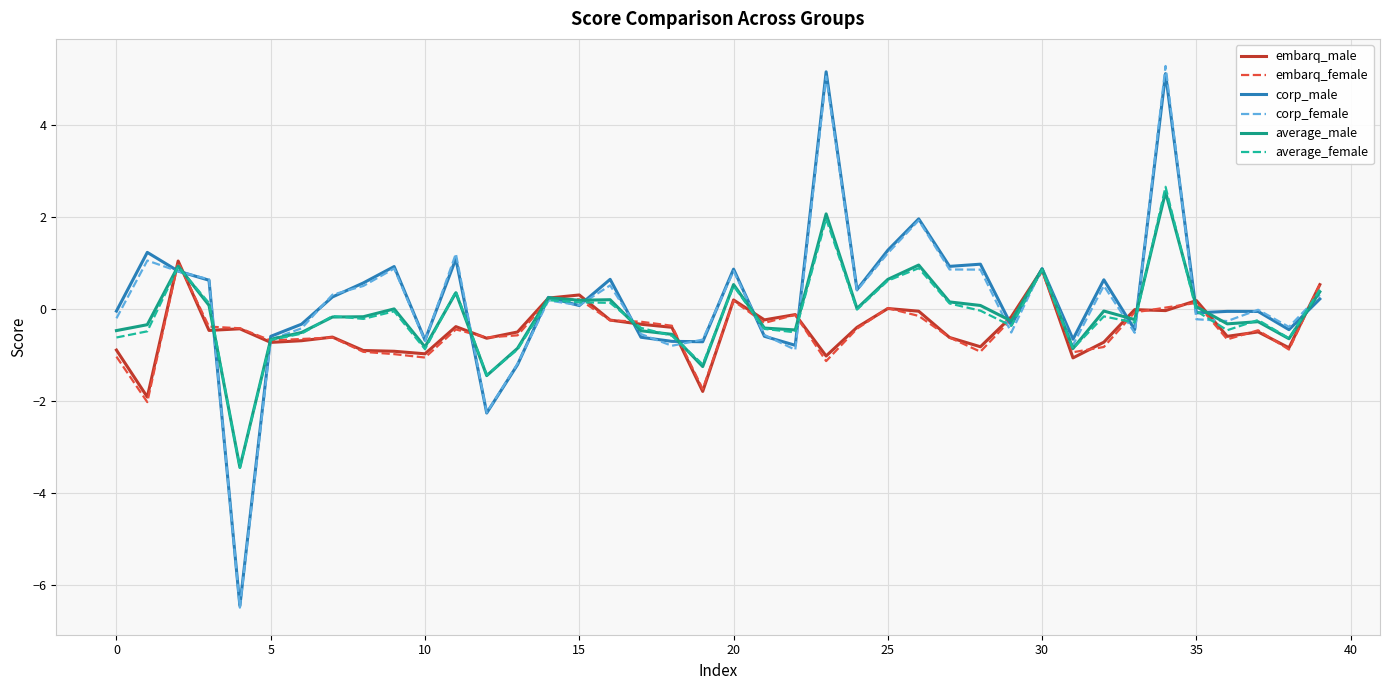

Is this an area chart (filled region under the line)?

No